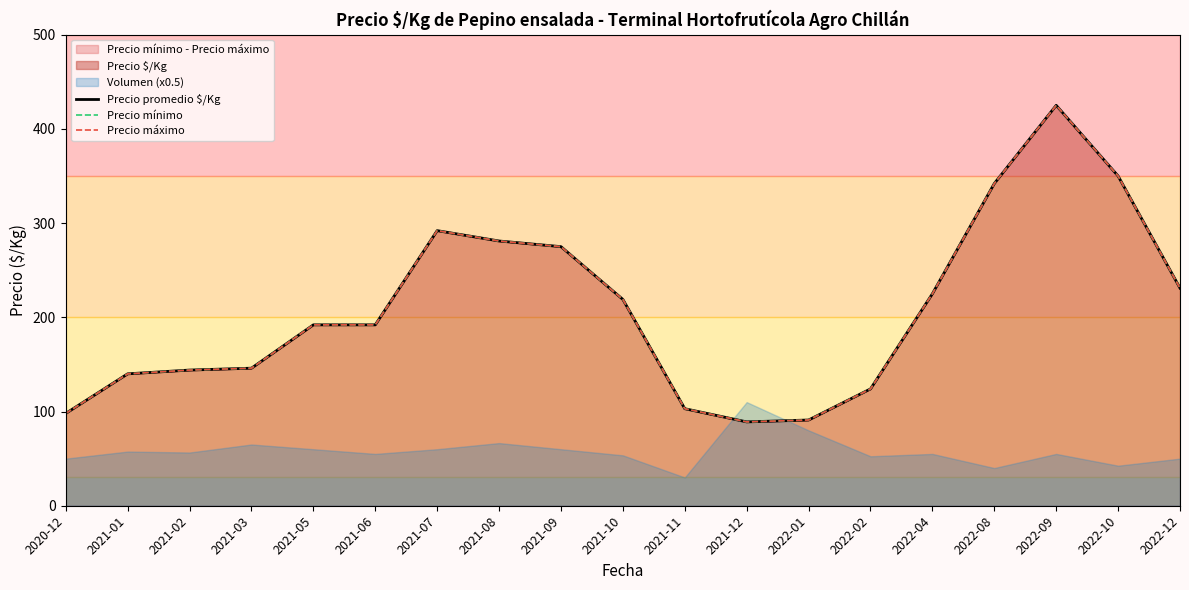

What position from the left is 2021-06?

6